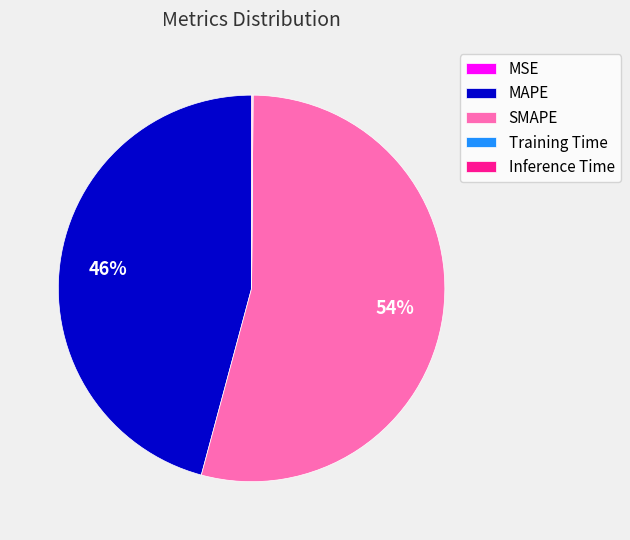

To the nearest percent, what is the difference between the largest and smallest slice percentages?

54%